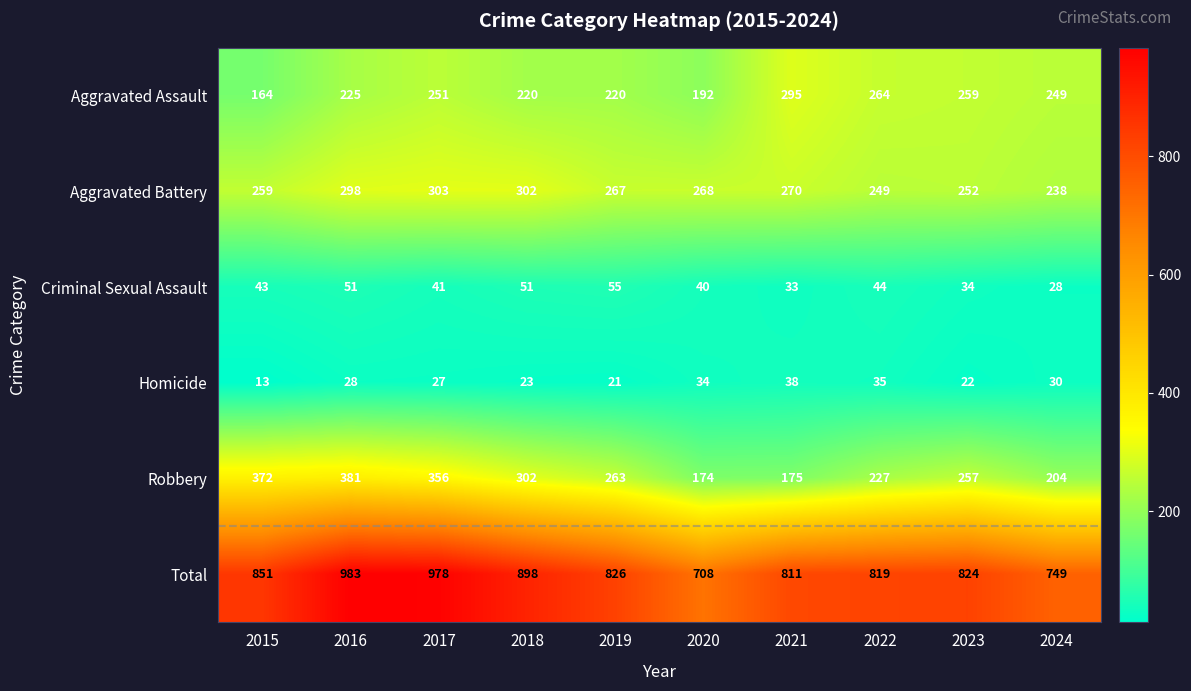

Which category has the highest value across all series?

2016